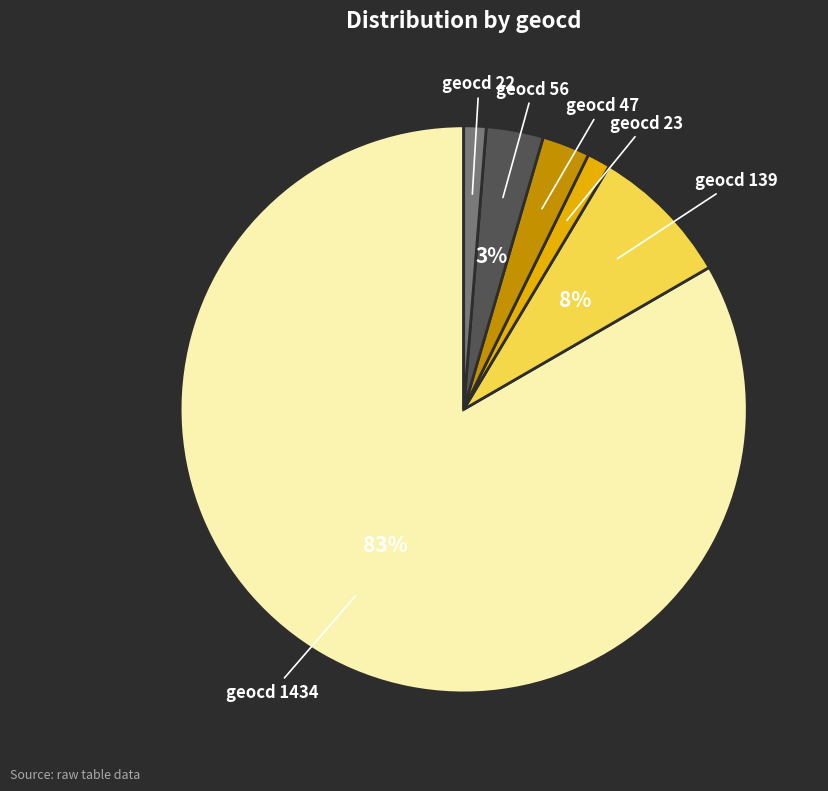

Does any single category account for the majority?

Yes